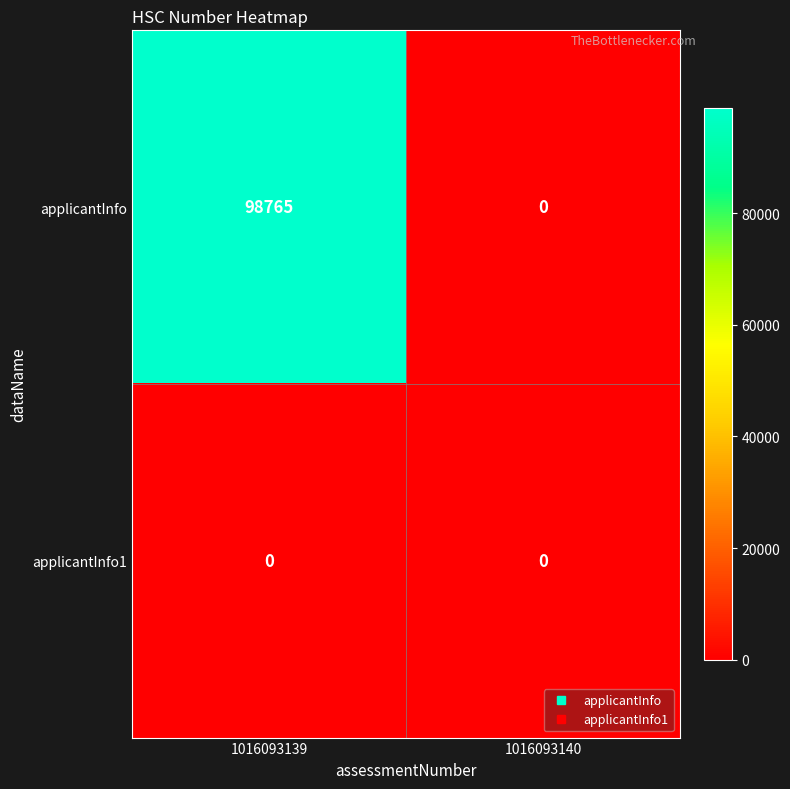

The value of applicantInfo at 1016093140 is 32240. True or false?

False